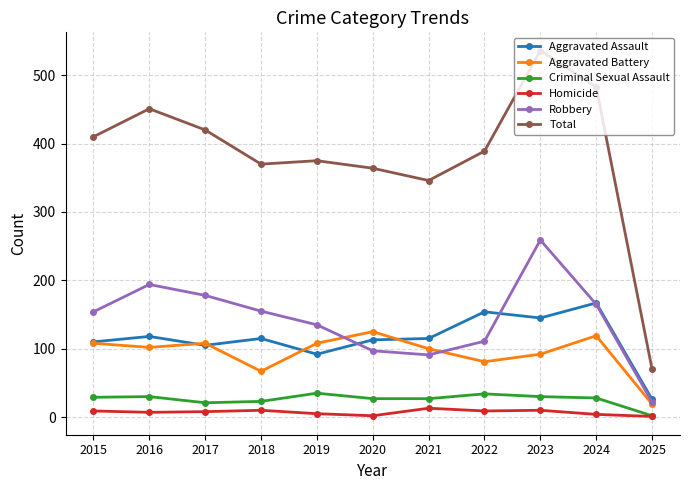

Which series changed the most between 2015 and 2016?

Total